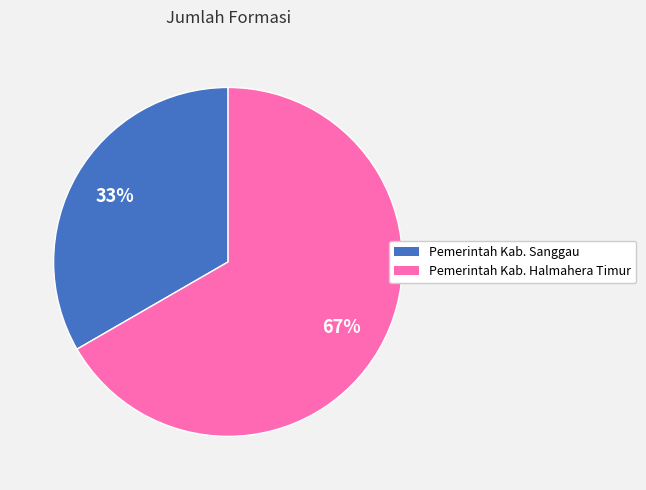

True or false: Pemerintah Kab. Sanggau accounts for 33% of the total.

True